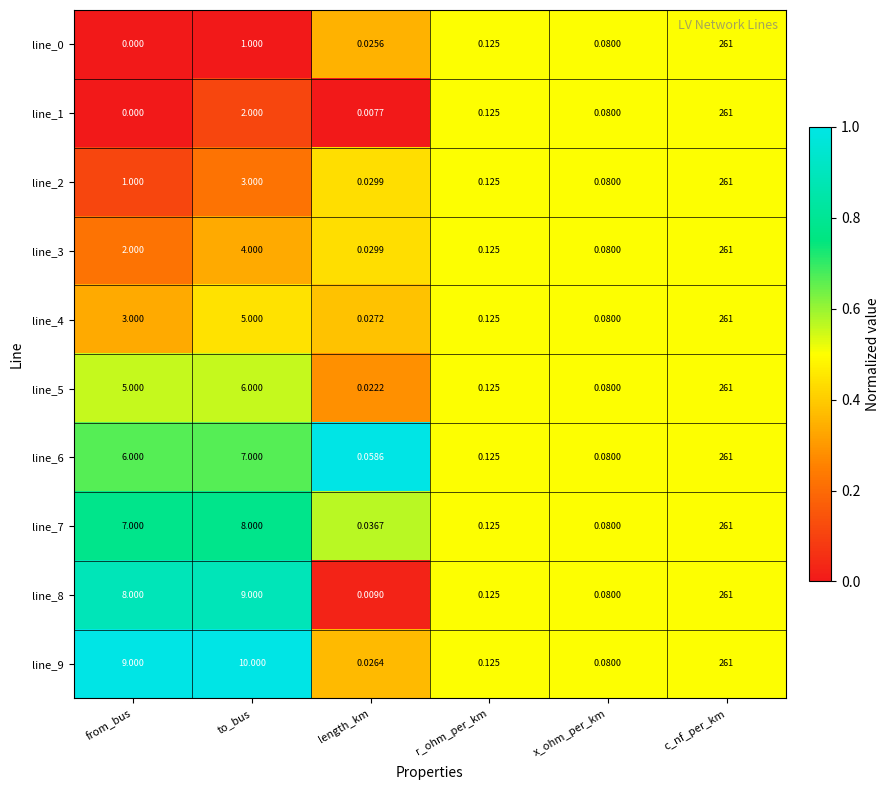

At which label is line_2 closest to 130?

to_bus